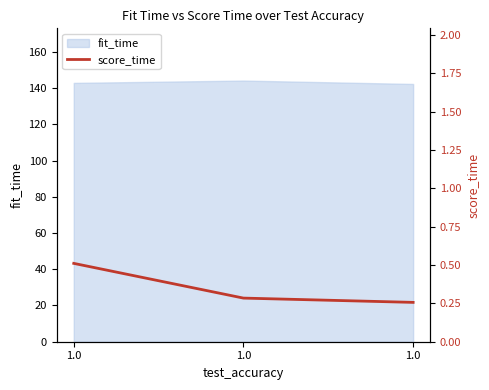

Reading left to right, extract all data points from this chart.

1.0=0.5	1.0=0.3	1.0=0.3